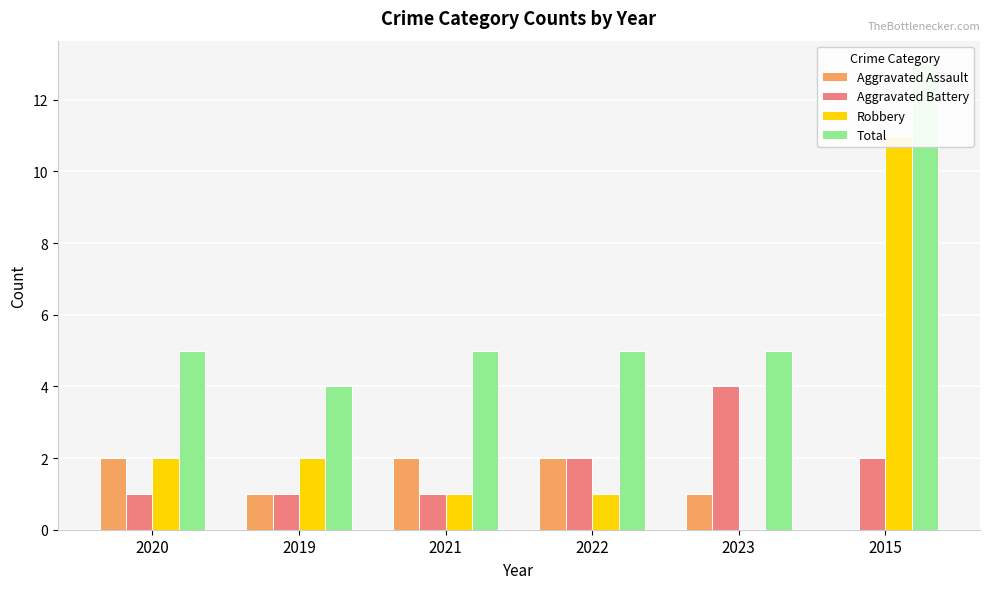

Which series has the largest total across all categories?

Total